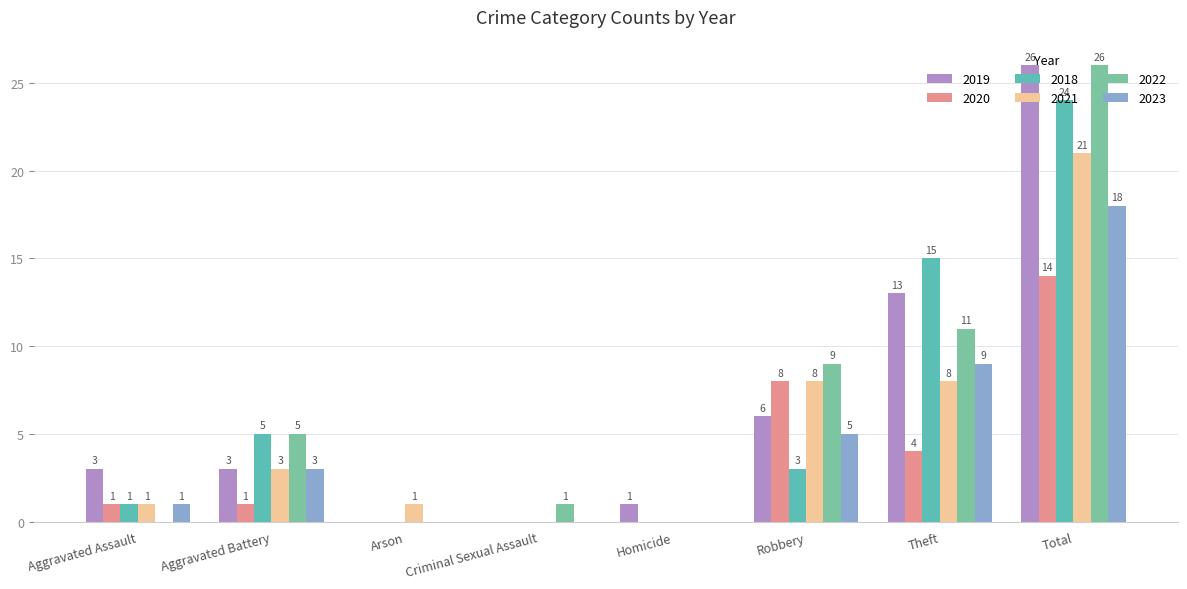

Count the number of data series in this chart.

6